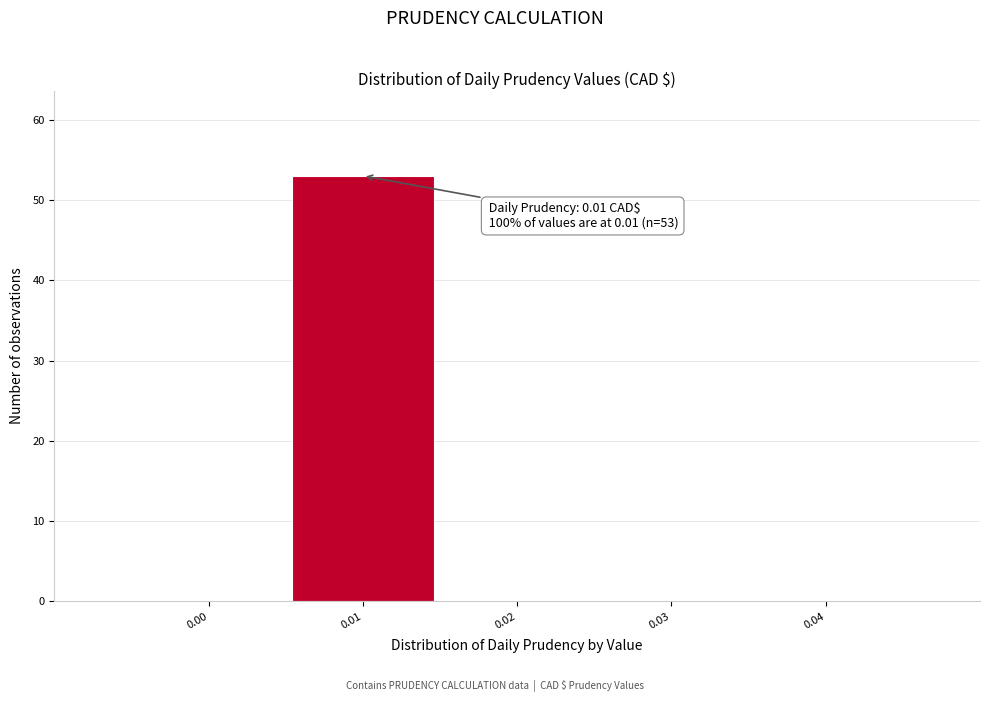

Reading left to right, extract all data points from this chart.

0.00=0	0.01=53	0.02=0	0.03=0	0.04=0